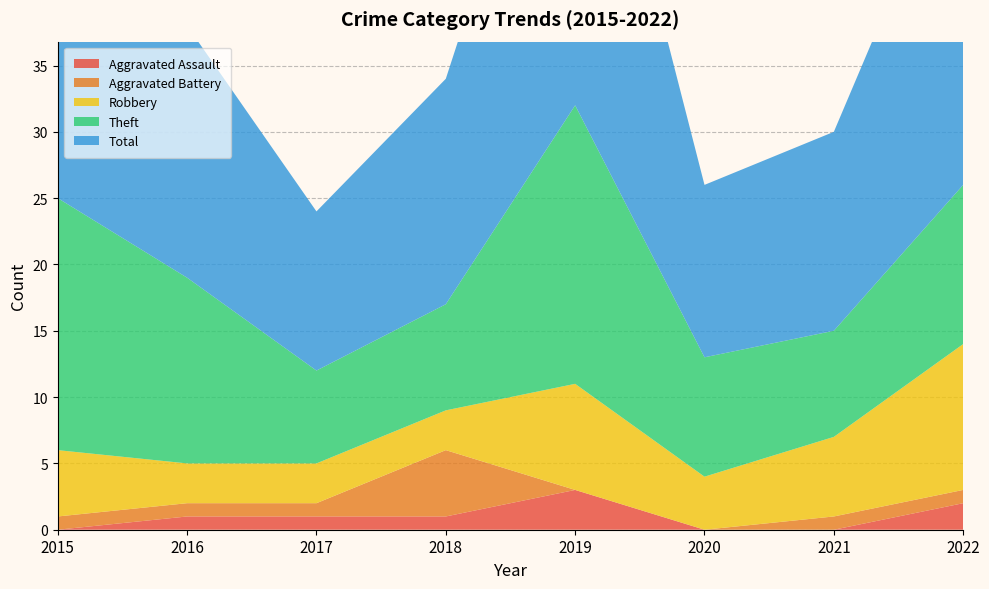

Reading left to right, what are all the values shown in this chart?

Aggravated Assault: 2015=0	2016=1	2017=1	2018=1	2019=3	2020=0	2021=0	2022=2
Aggravated Battery: 2015=1	2016=1	2017=1	2018=5	2019=0	2020=0	2021=1	2022=1
Robbery: 2015=5	2016=3	2017=3	2018=3	2019=8	2020=4	2021=6	2022=11
Theft: 2015=19	2016=14	2017=7	2018=8	2019=21	2020=9	2021=8	2022=12
Total: 2015=25	2016=19	2017=12	2018=17	2019=32	2020=13	2021=15	2022=27